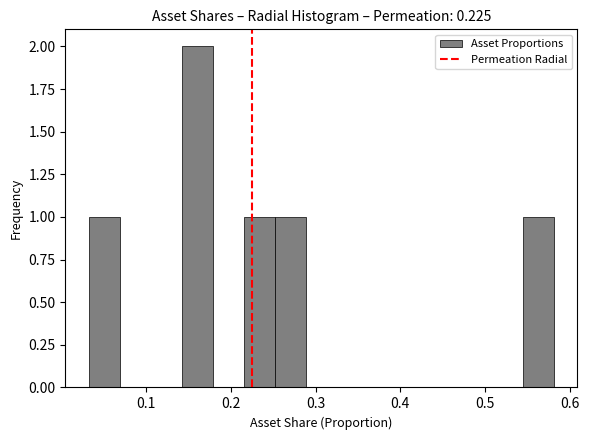

Read against the x-axis, roughly where is the centre of the tallest bar?

0.16